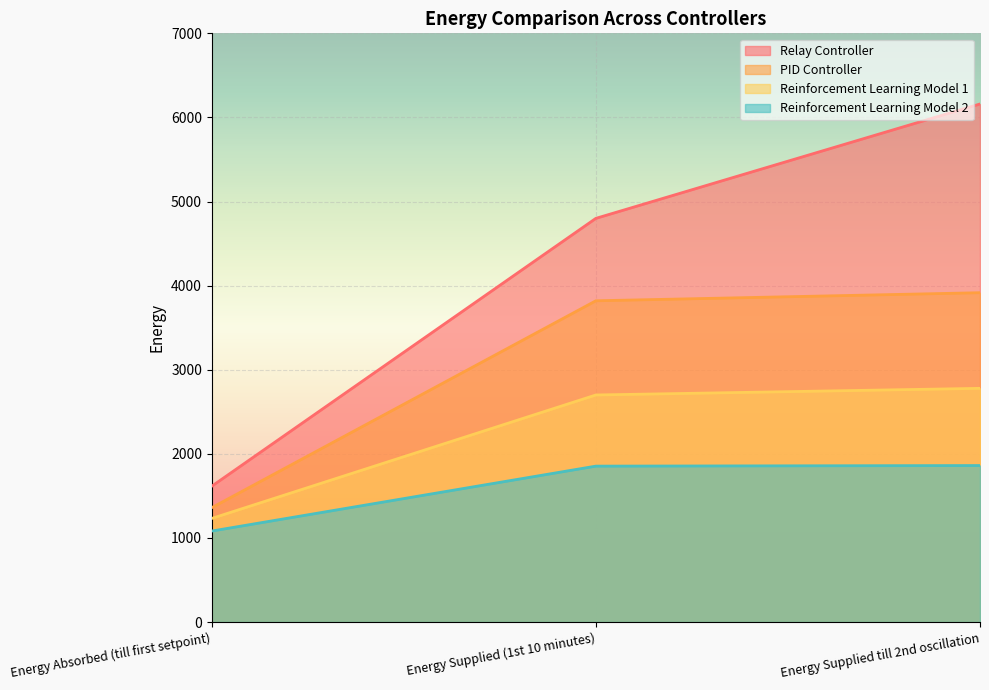

What value does the Reinforcement Learning Model 1 series have at Energy Supplied till 2nd oscillation, to the nearest 50?

2800